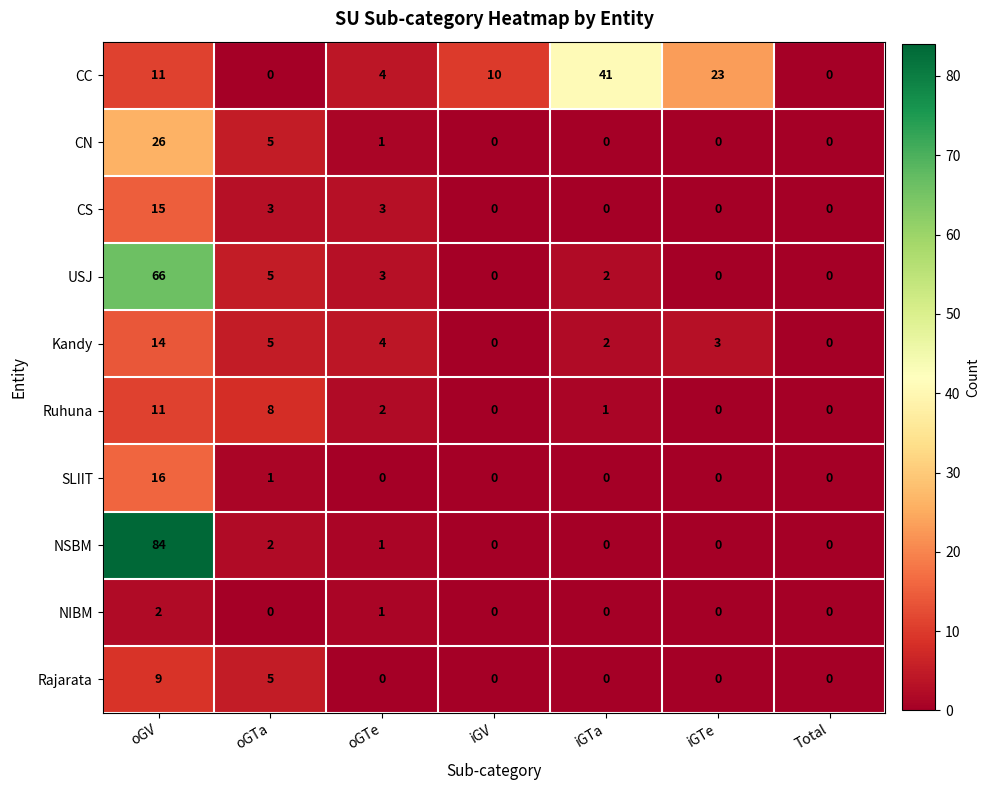

The CC series shows 0 at oGTa. True or false?

True